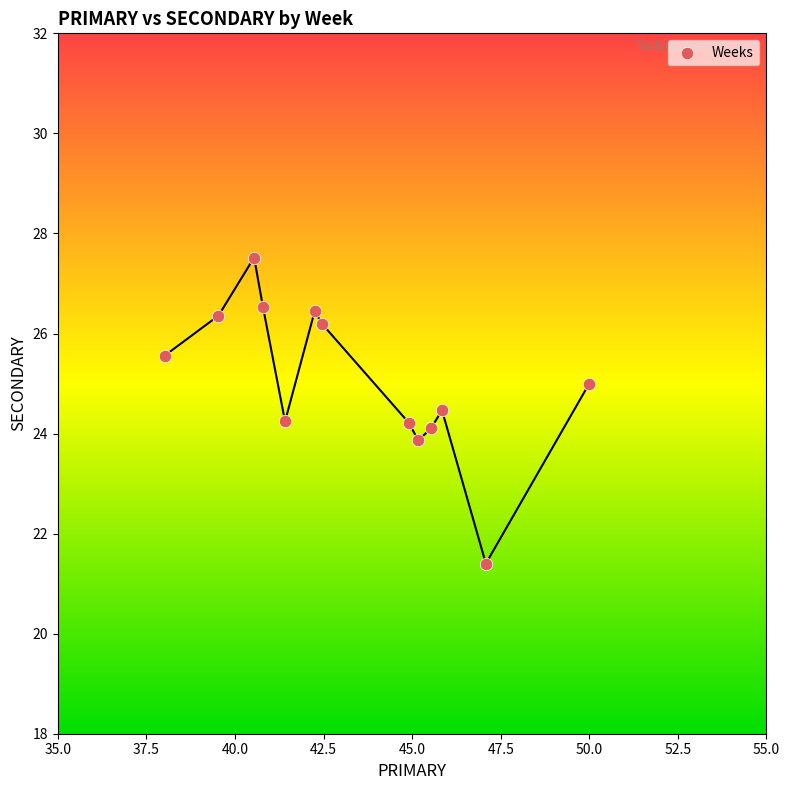

What is the range of X values (max minus min)?

12.0